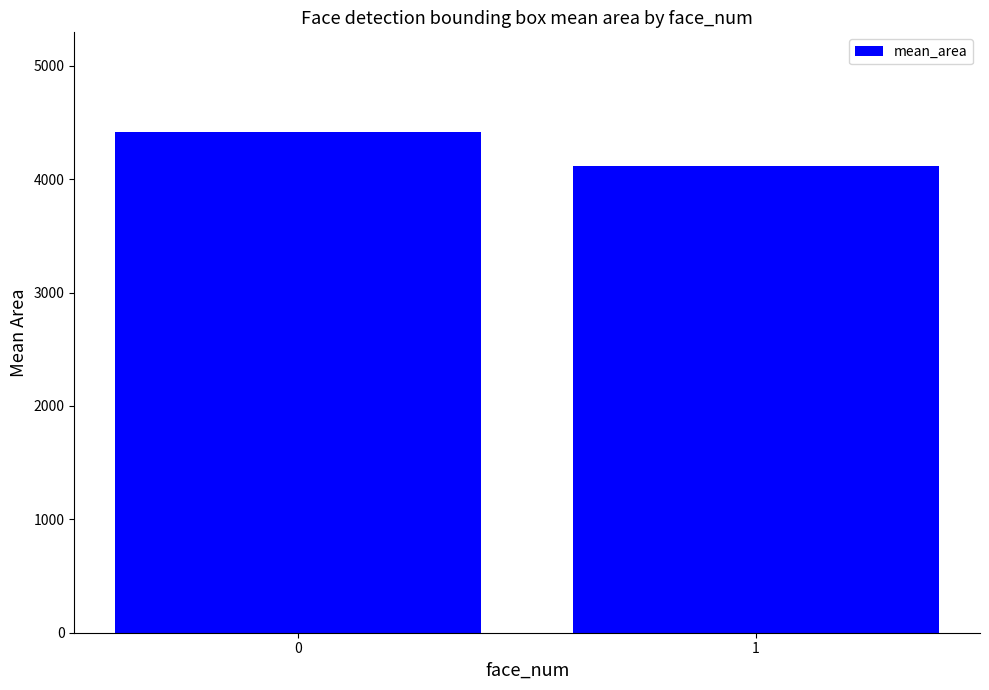

What is the change in value from 0 to 1?

-292